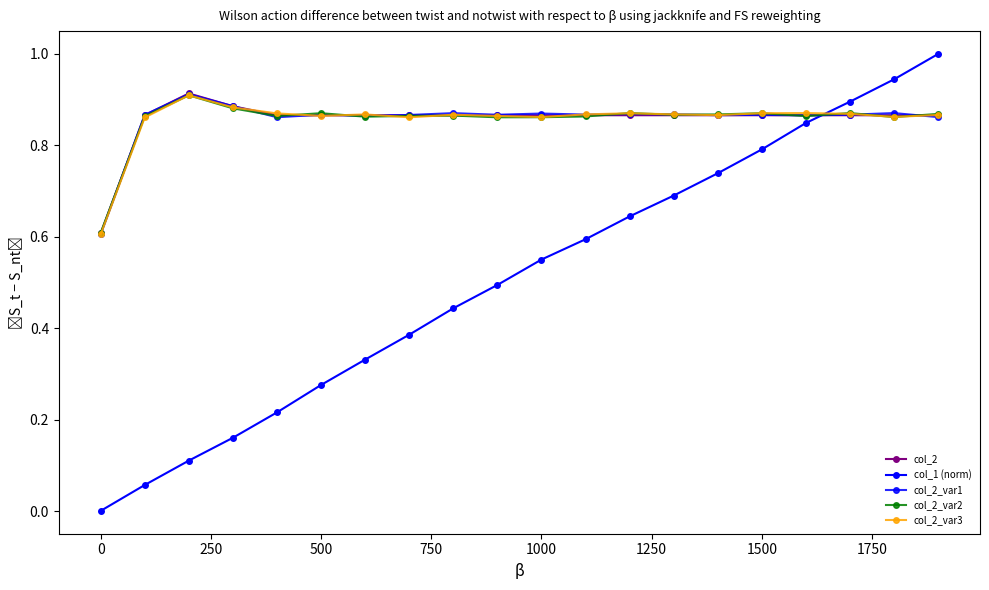

How many lines are shown in the chart?

5